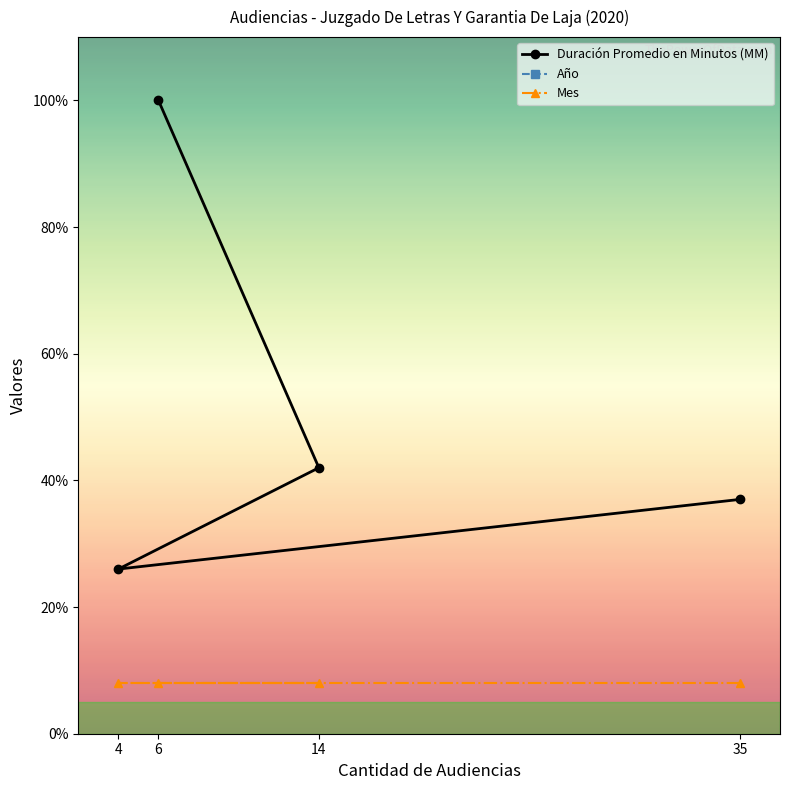

Reading left to right, list all the values displayed in this chart.

Duración Promedio en Minutos (MM): 35=37	4=26	14=42	6=100
Año: 35=2020	4=2020	14=2020	6=2020
Mes: 35=8	4=8	14=8	6=8